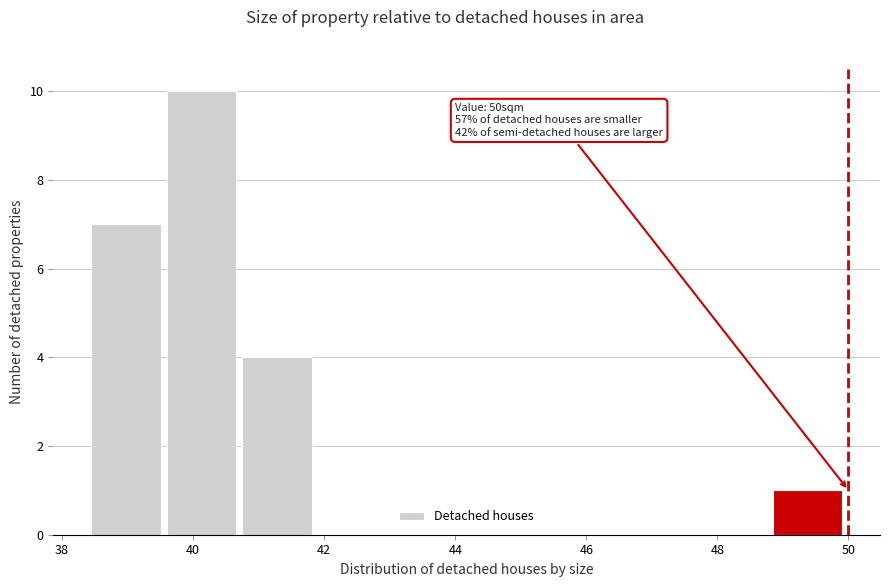

Over which range of the x-axis is the bar tallest?

39.6 to 40.8